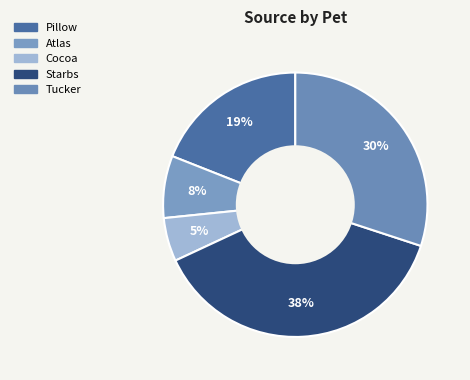

Rank the categories by value from highest to lowest.

Starbs, Tucker, Pillow, Atlas, Cocoa